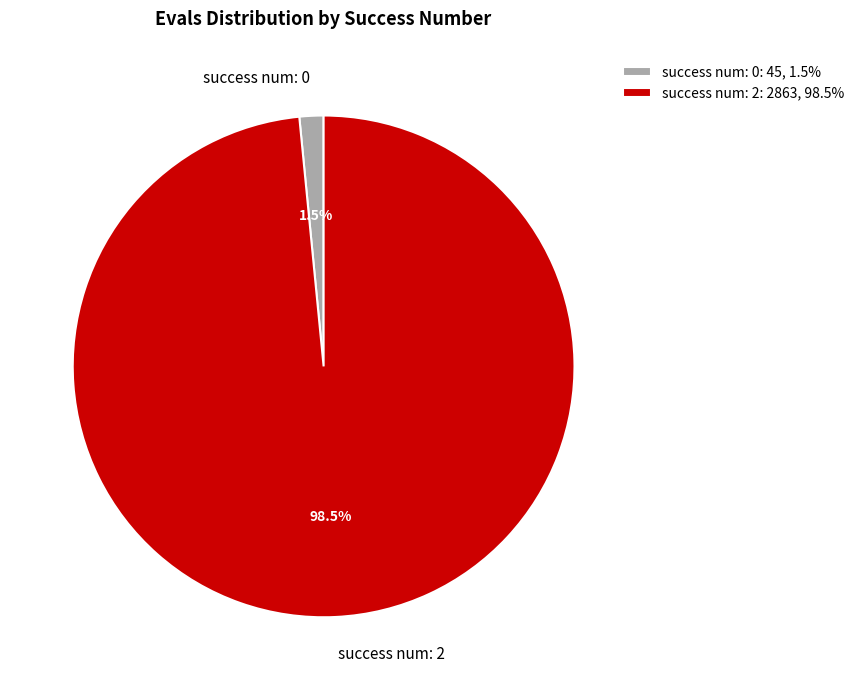

Does any single category account for the majority?

Yes